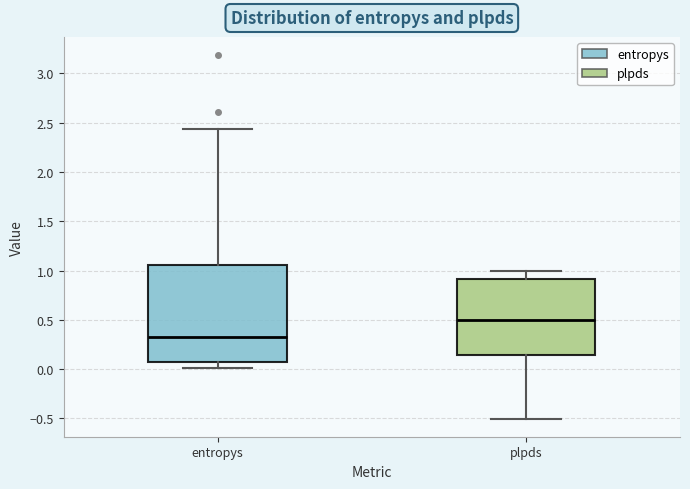

Where does the upper whisker of the box for plpds end on the y-axis? The values are not printed on the chart, so give them approximately, as read against the axis.

1.00